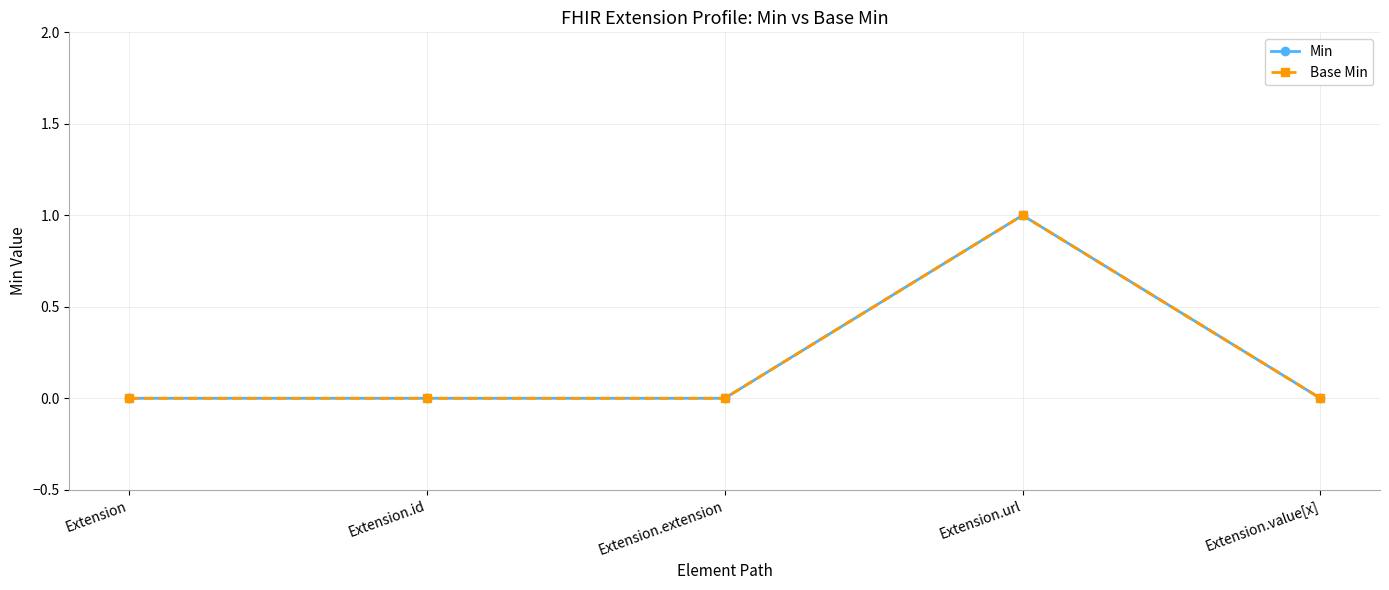

Between Extension.id and Extension.value[x], which series saw the biggest shift?

Min